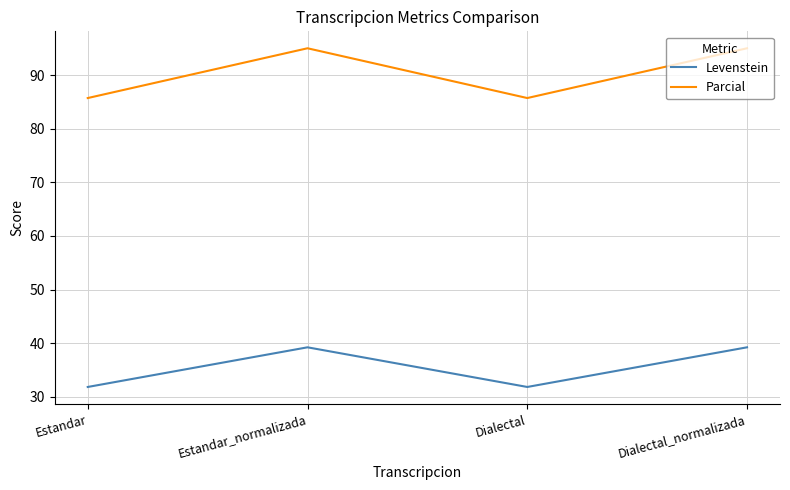

The Parcial series shows 126.1 at Estandar_normalizada. True or false?

False